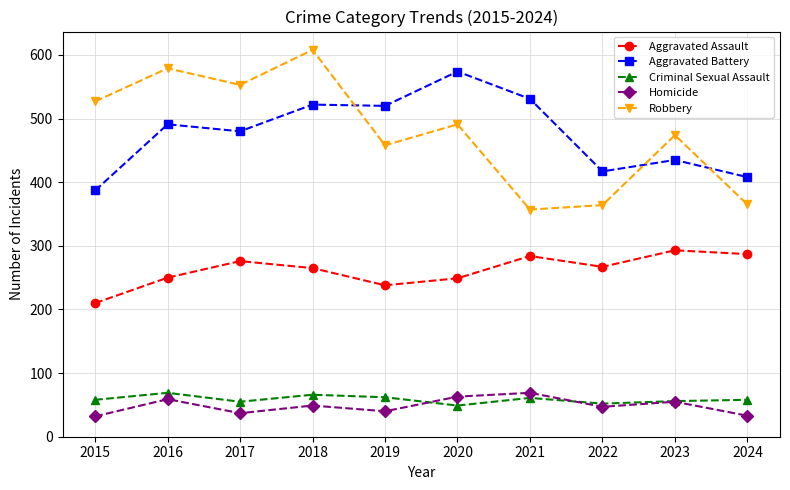

True or false: Criminal Sexual Assault and Robbery cross at least once.

False